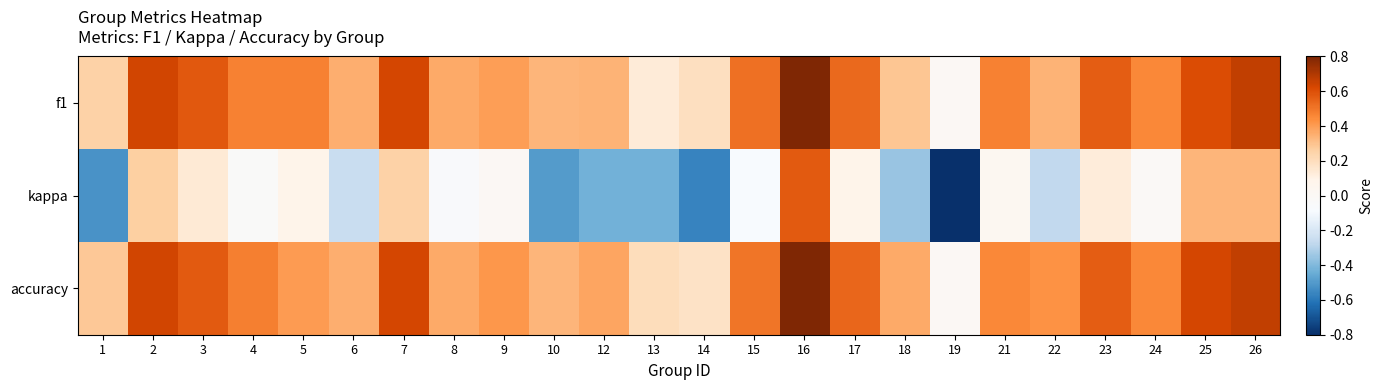

What is the total value across all series at 19?

-0.8